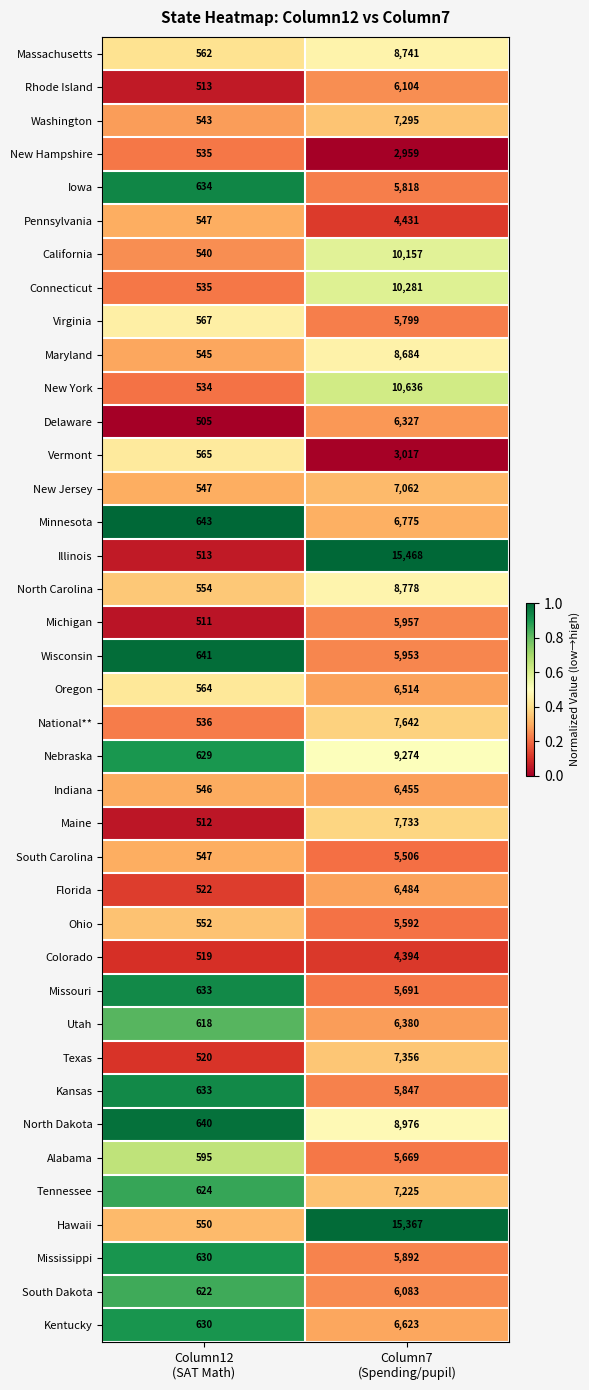

What is the maximum value for Mississippi?

5892